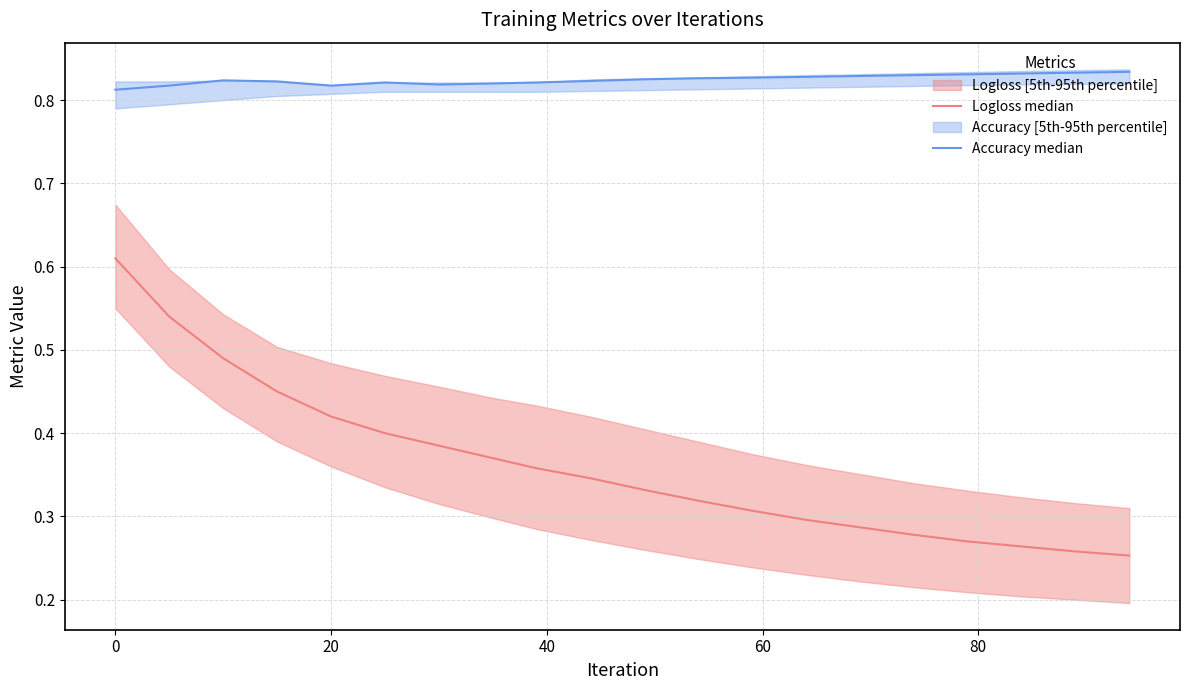

True or false: Accuracy median and Logloss median intersect in this chart.

False